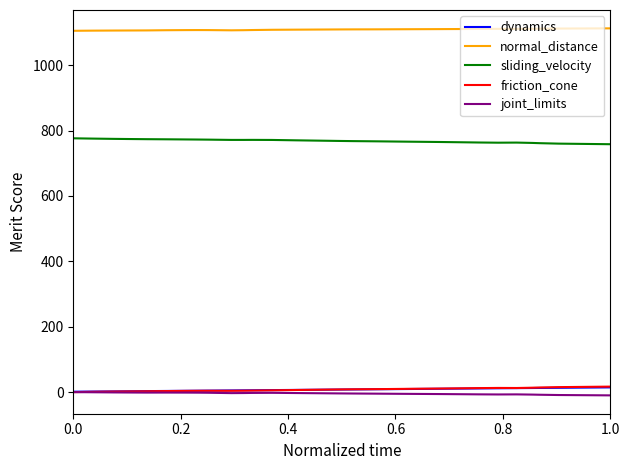

What is the greatest value displayed?

1112.4